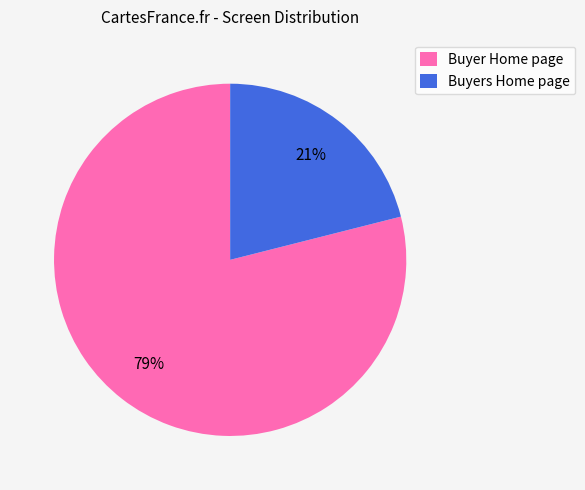

What is the majority slice?

Buyer Home page